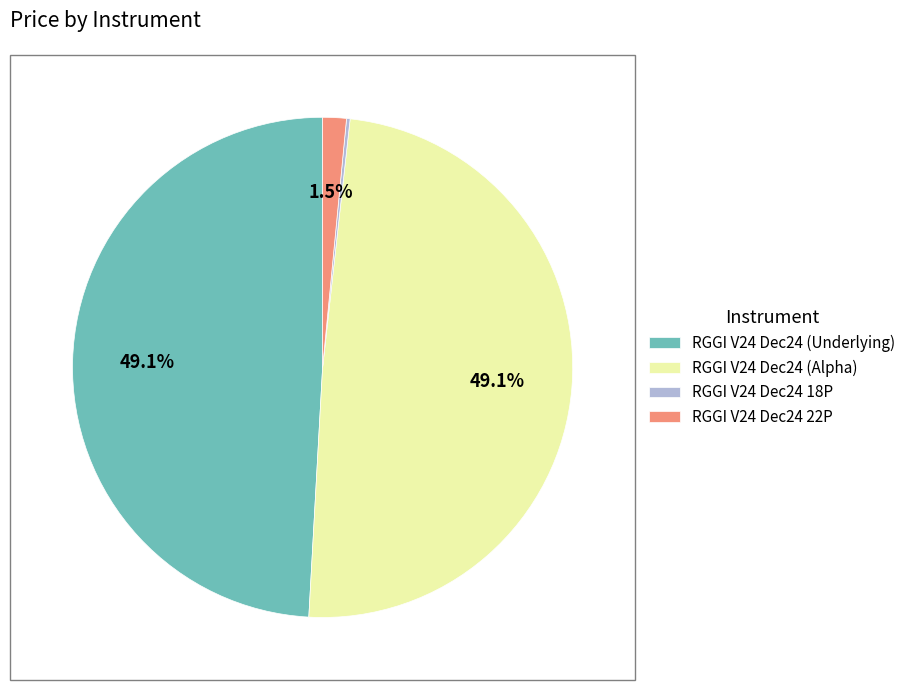

The RGGI V24 Dec24 (Underlying) slice represents 49% of the pie. True or false?

True